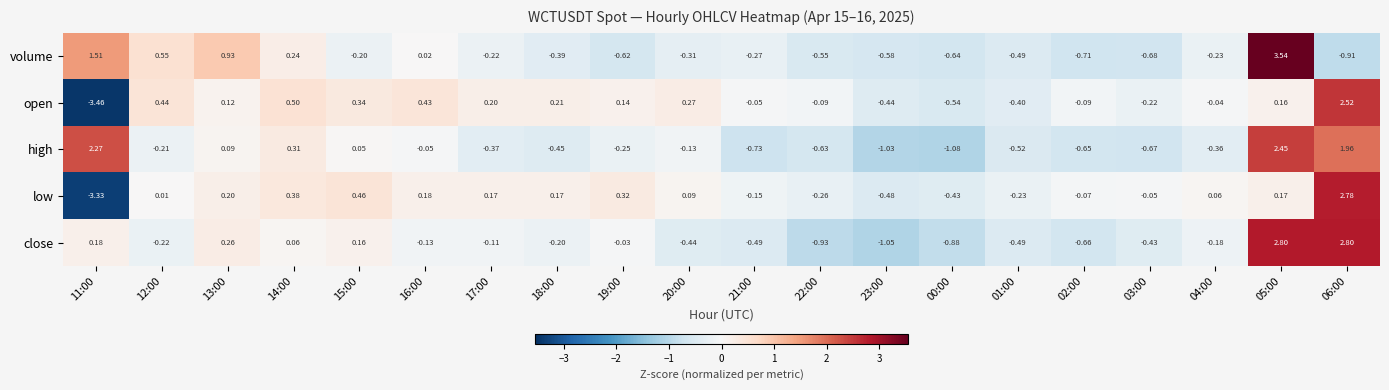

Rank the series at 23:00 from lowest to highest value.

close, high, volume, low, open